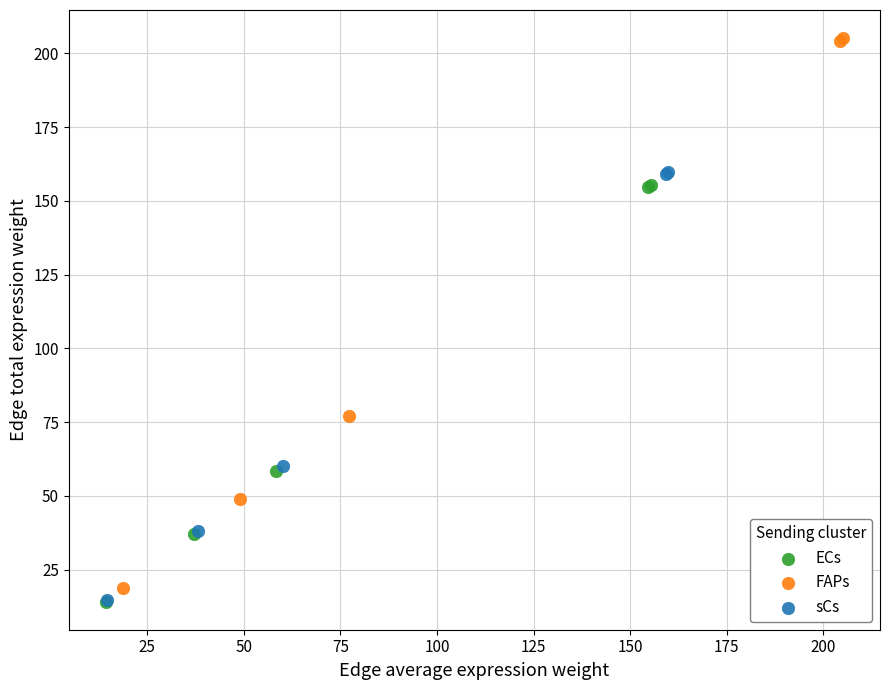

Which series has the widest spread of Y values?

FAPs